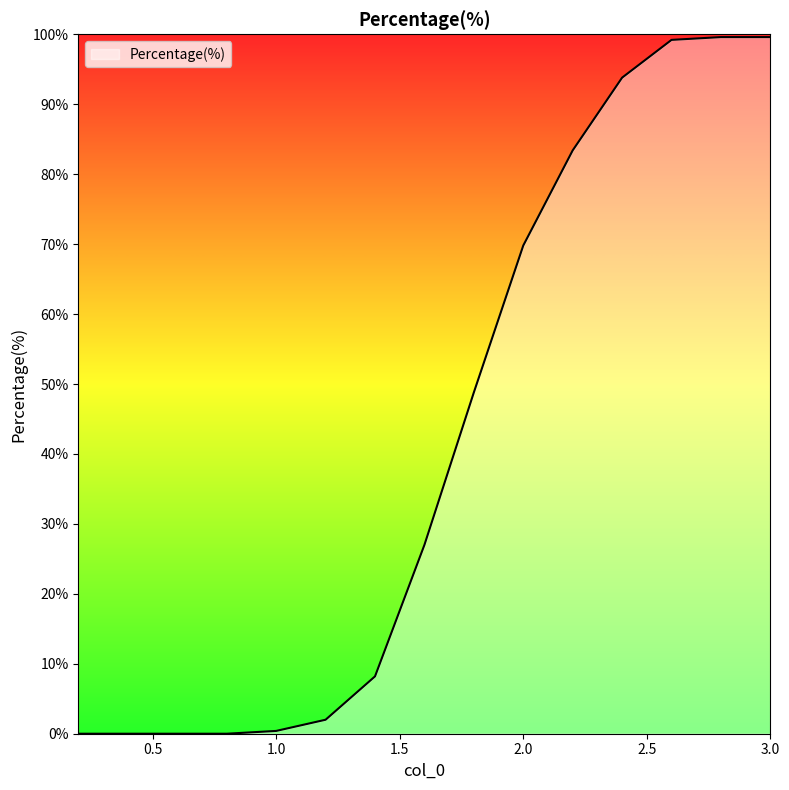

What is the greatest value displayed?

99.6